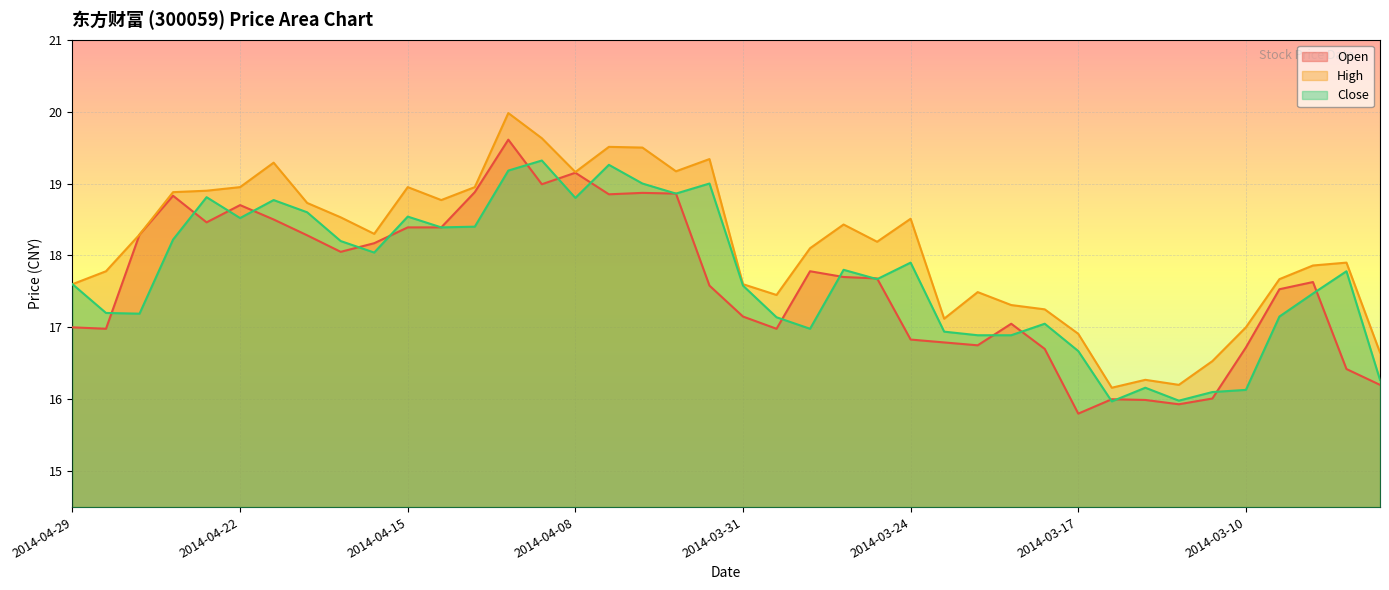

Which has a higher value, 2014-04-02 or 2014-04-10?

2014-04-10